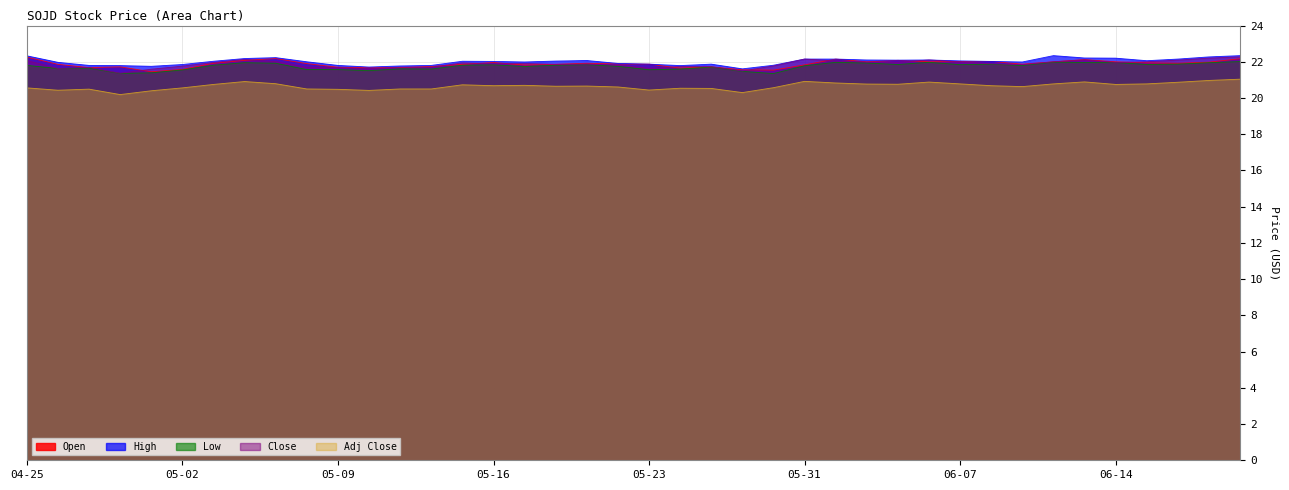

Which category has the lowest value in the Adj Close series?

2024-04-30